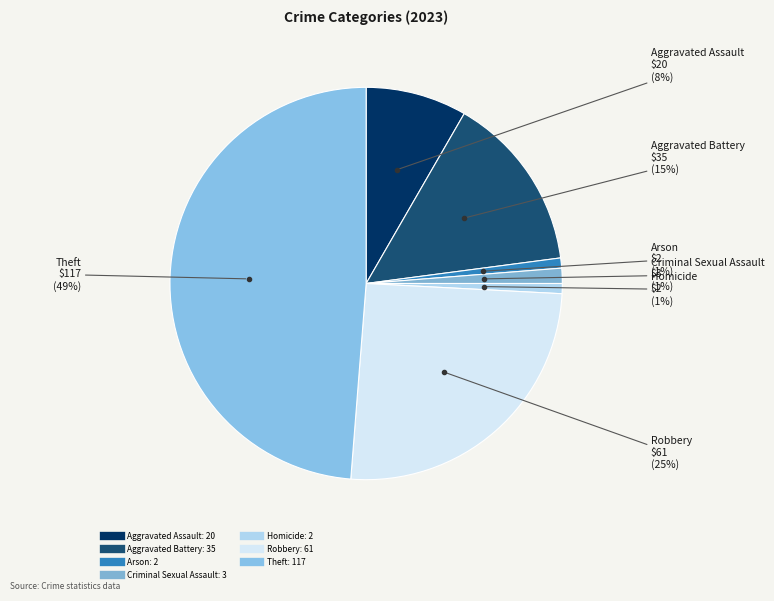

Which category has the biggest portion of the pie?

Theft